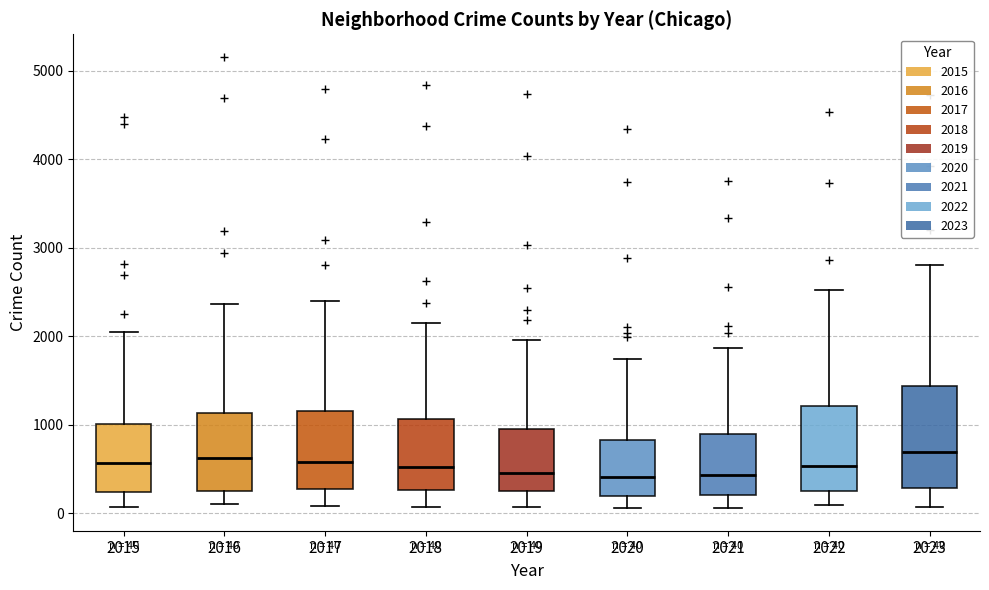

Comparing the boxes themselves (not the whiskers), which one is the tallest?

2023